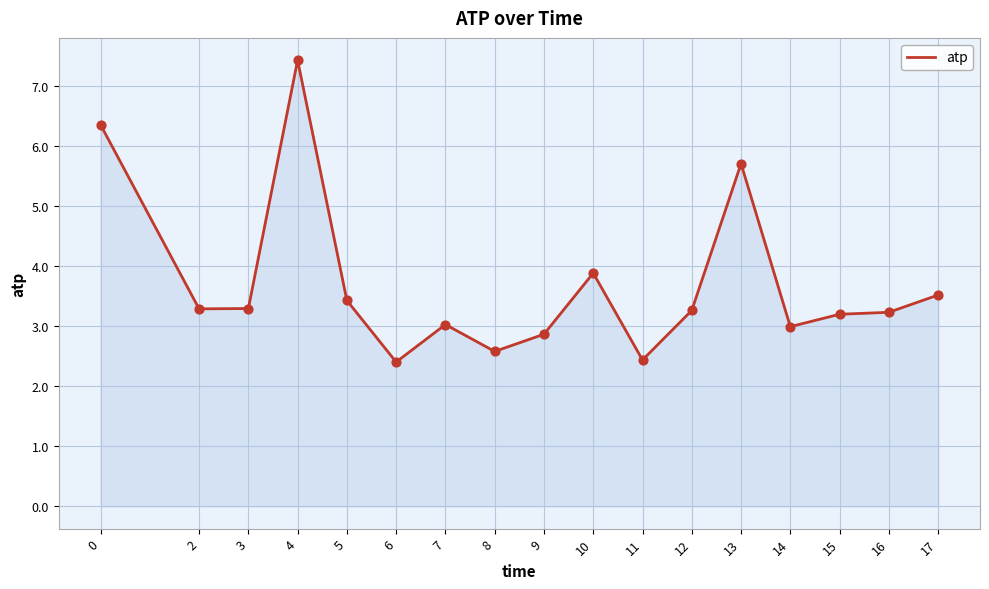

What is the ratio of the value at 14 to the value at 9?

1.0